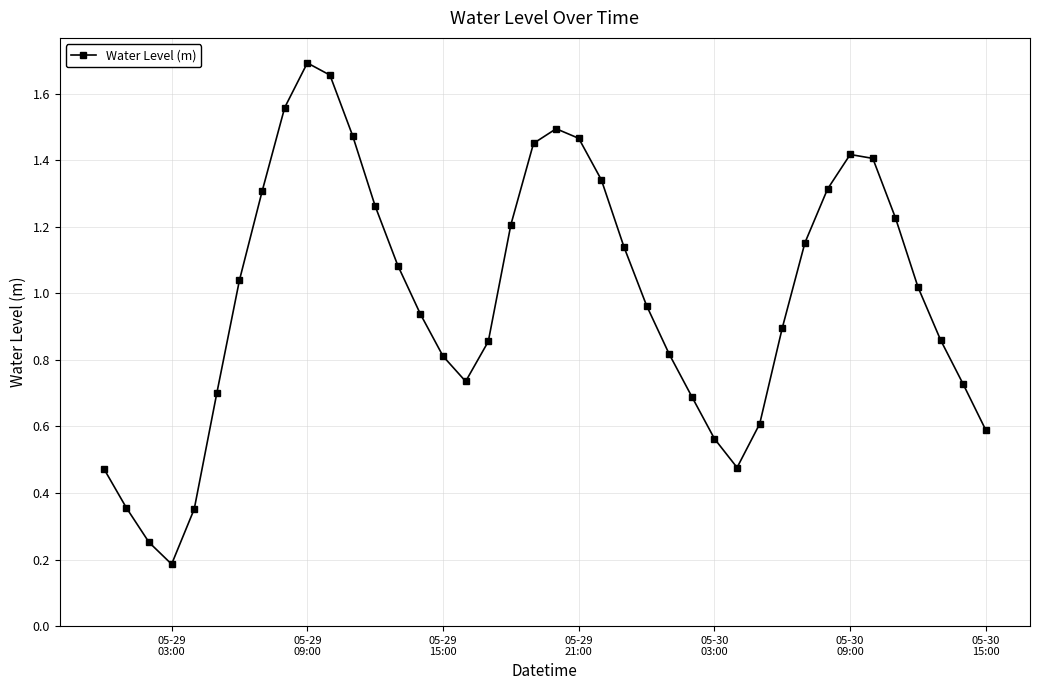

What is the sum of all values?

39.5